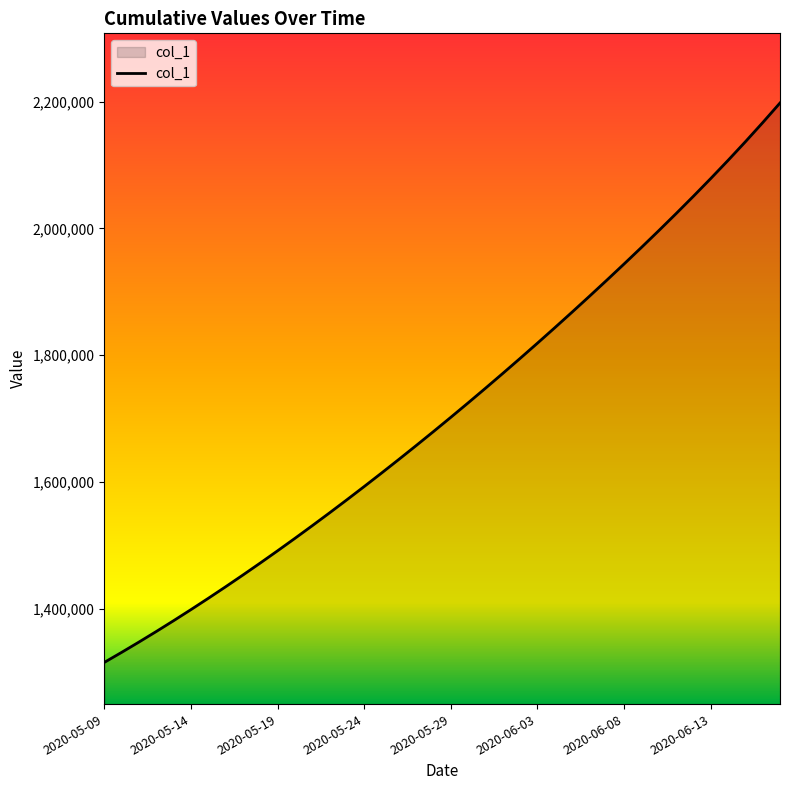

How many values are below 1701853?

20